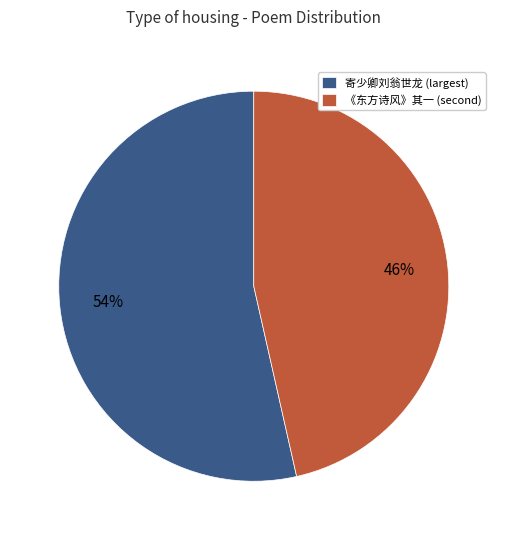

To the nearest percent, what portion does 寄少卿刘翁世龙 (largest) represent?

54%